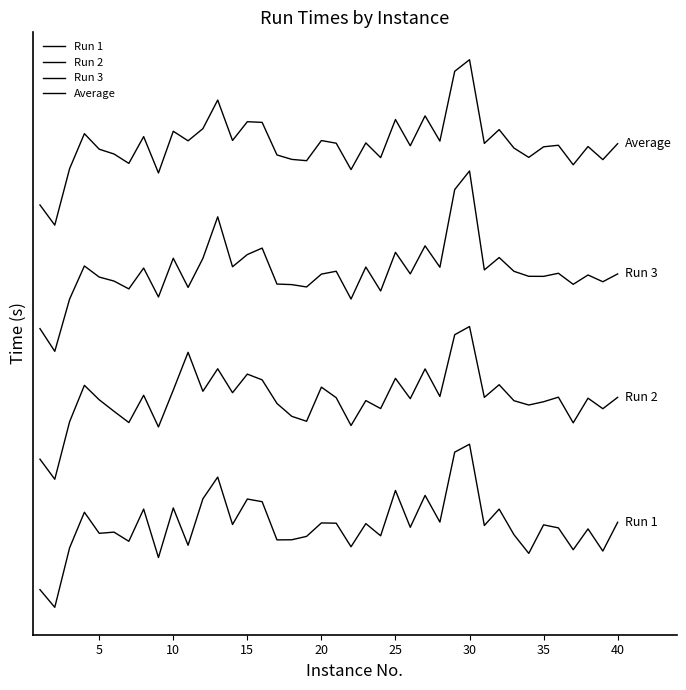

Does the chart have visible grid lines?

No